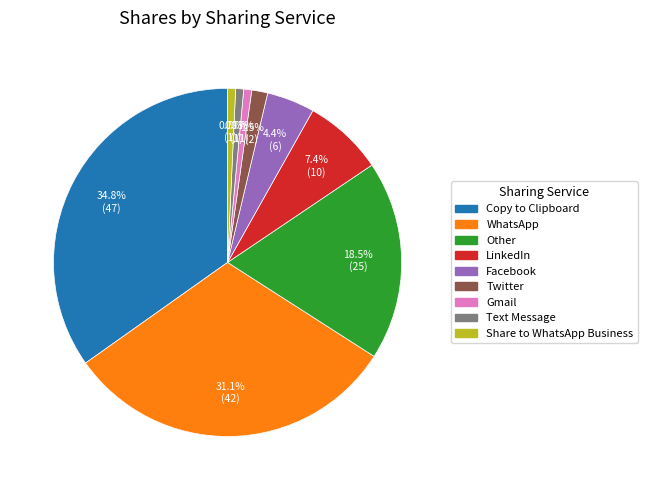

How many slices are in this pie chart?

9